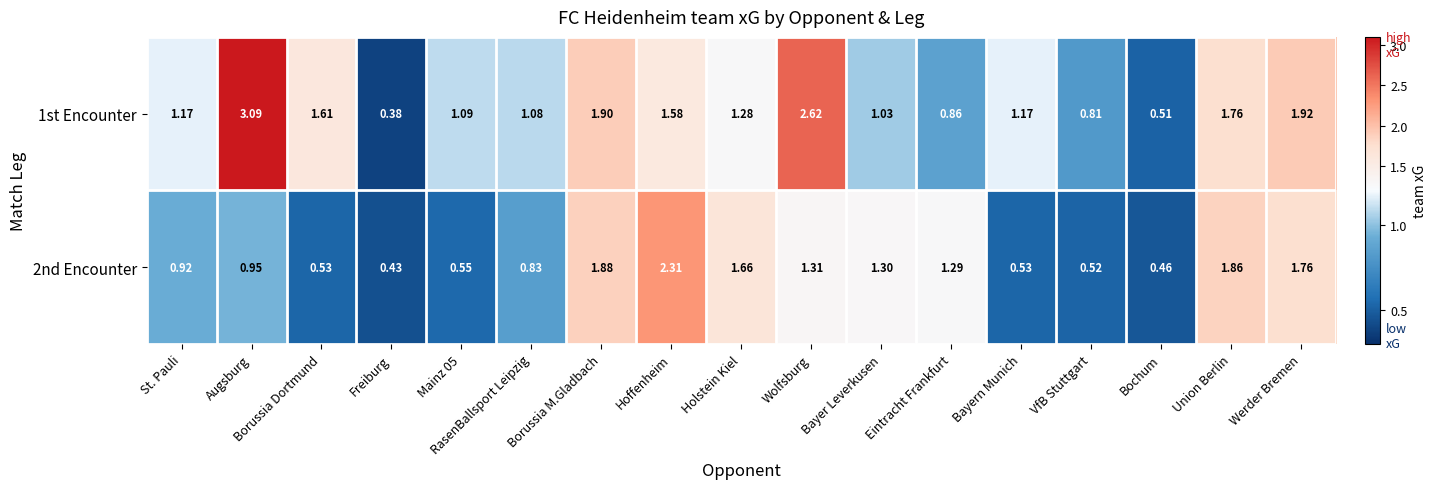

At which category is the sum across all series the highest?

Augsburg